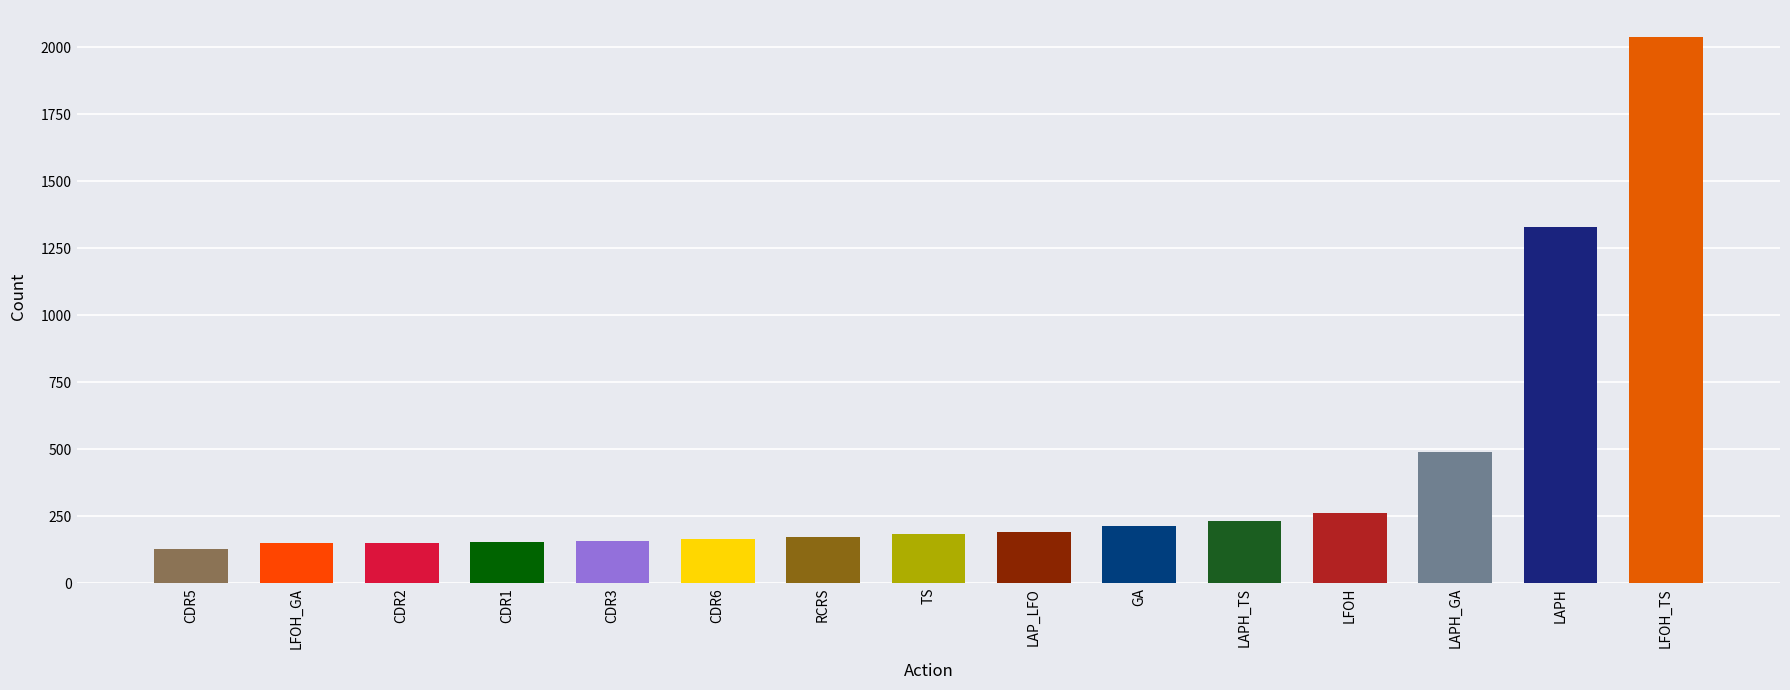

The chart shows a value of 59 at CDR2. True or false?

False